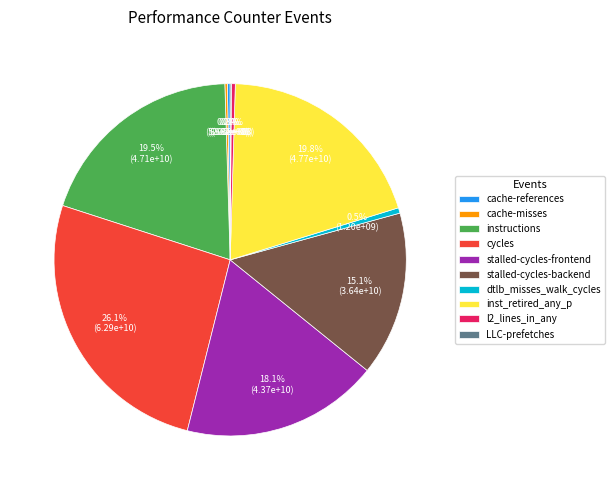

To the nearest percent, what is the average slice percentage?

10%